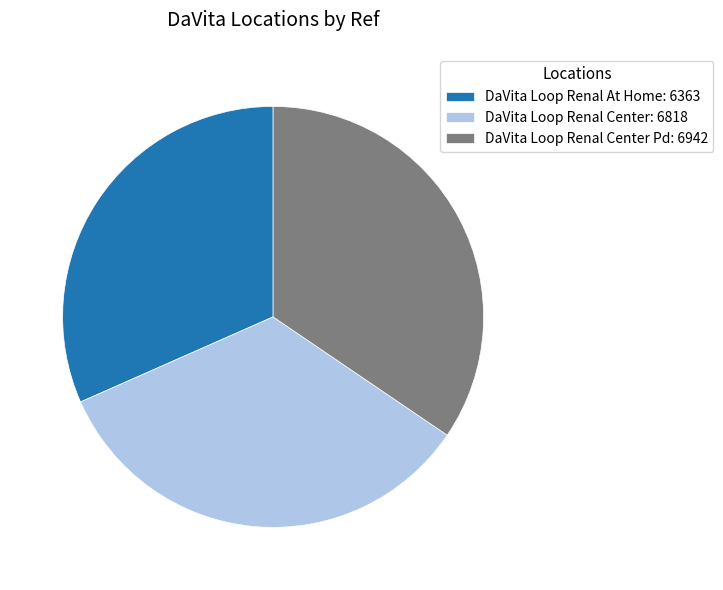

What is the largest slice in the pie chart?

DaVita Loop Renal Center Pd: 6942